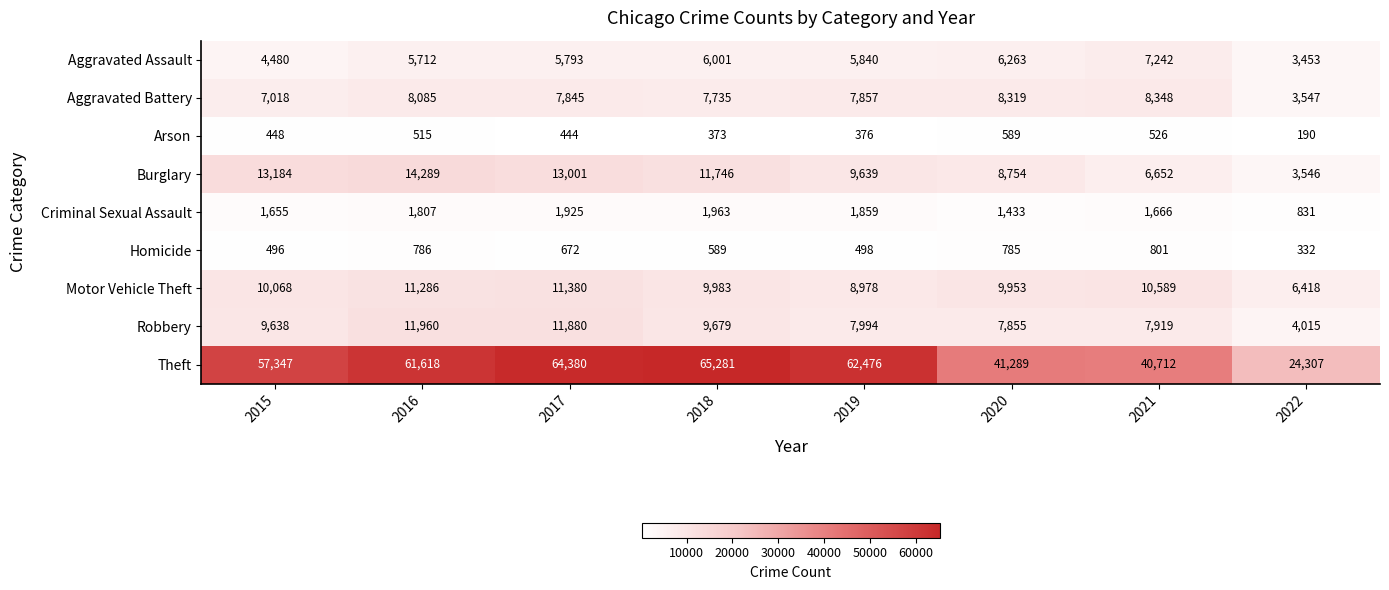

What is the total value across all series at 2018?

113350